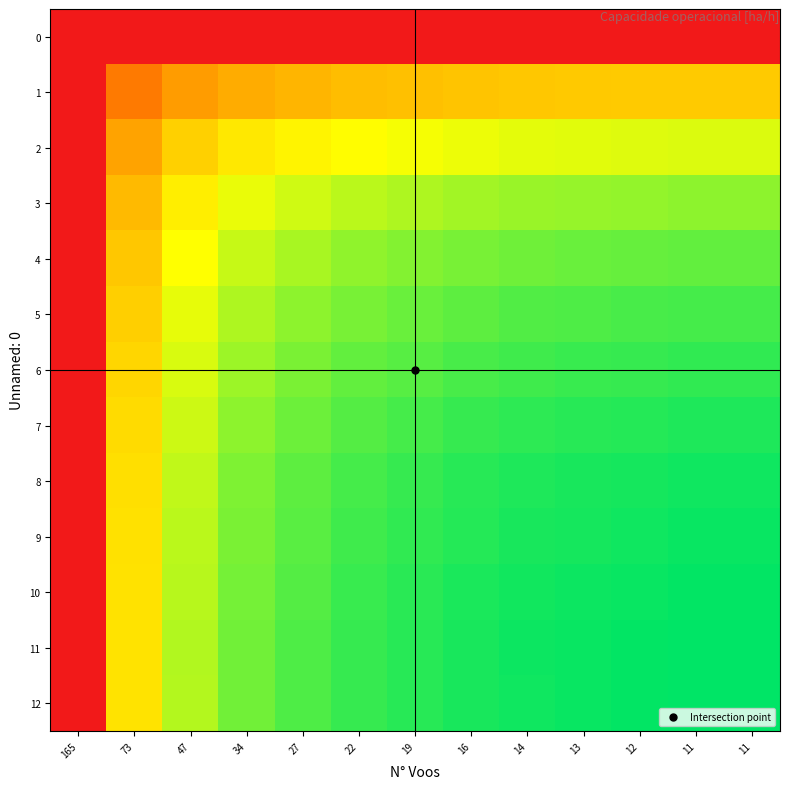

Between 34 and 19, which is larger?

34